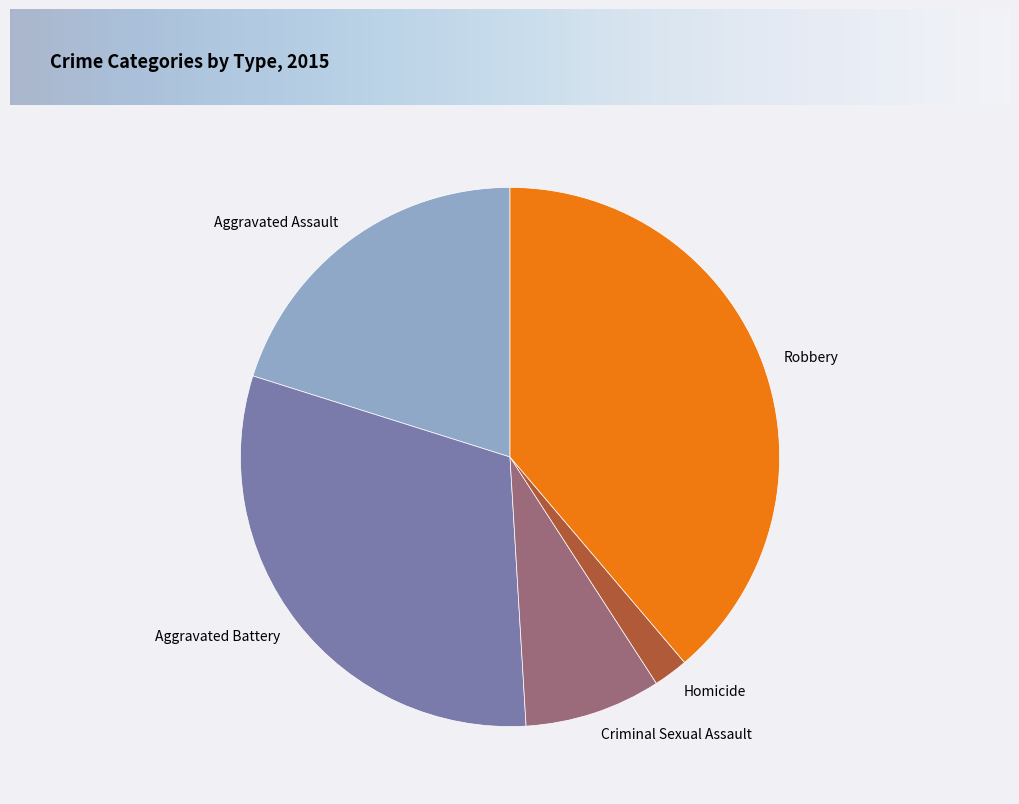

Is the sum of Aggravated Battery and Aggravated Assault greater than half?

Yes